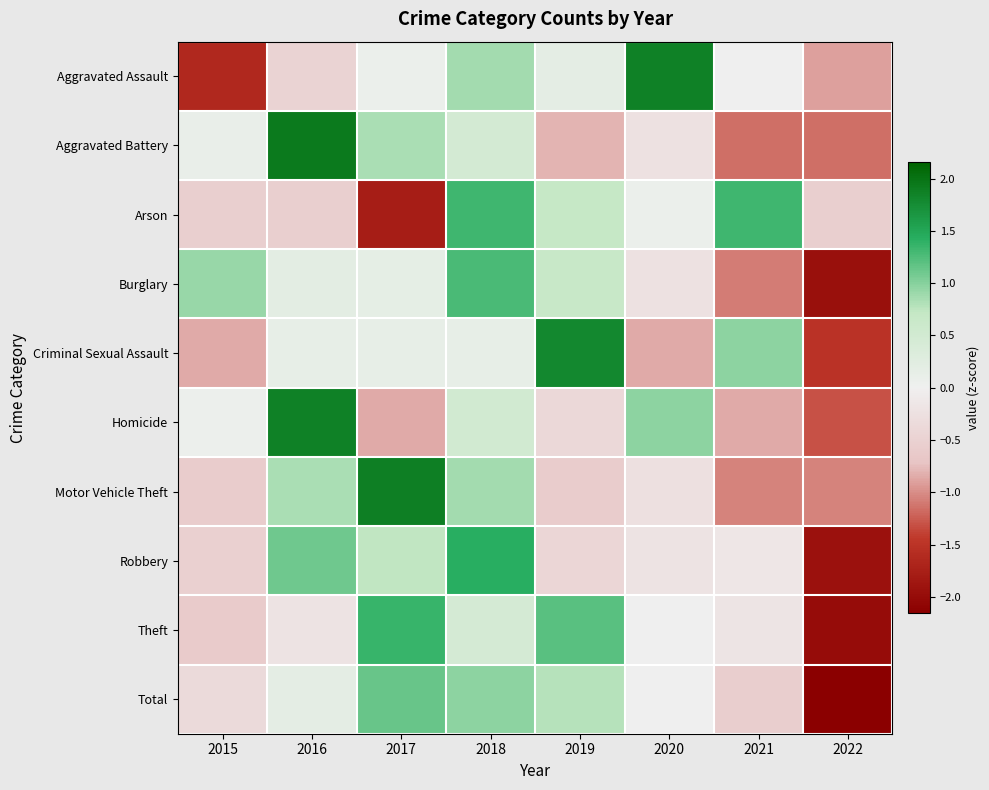

Between 2017 and 2022, which series saw the biggest shift?

Theft